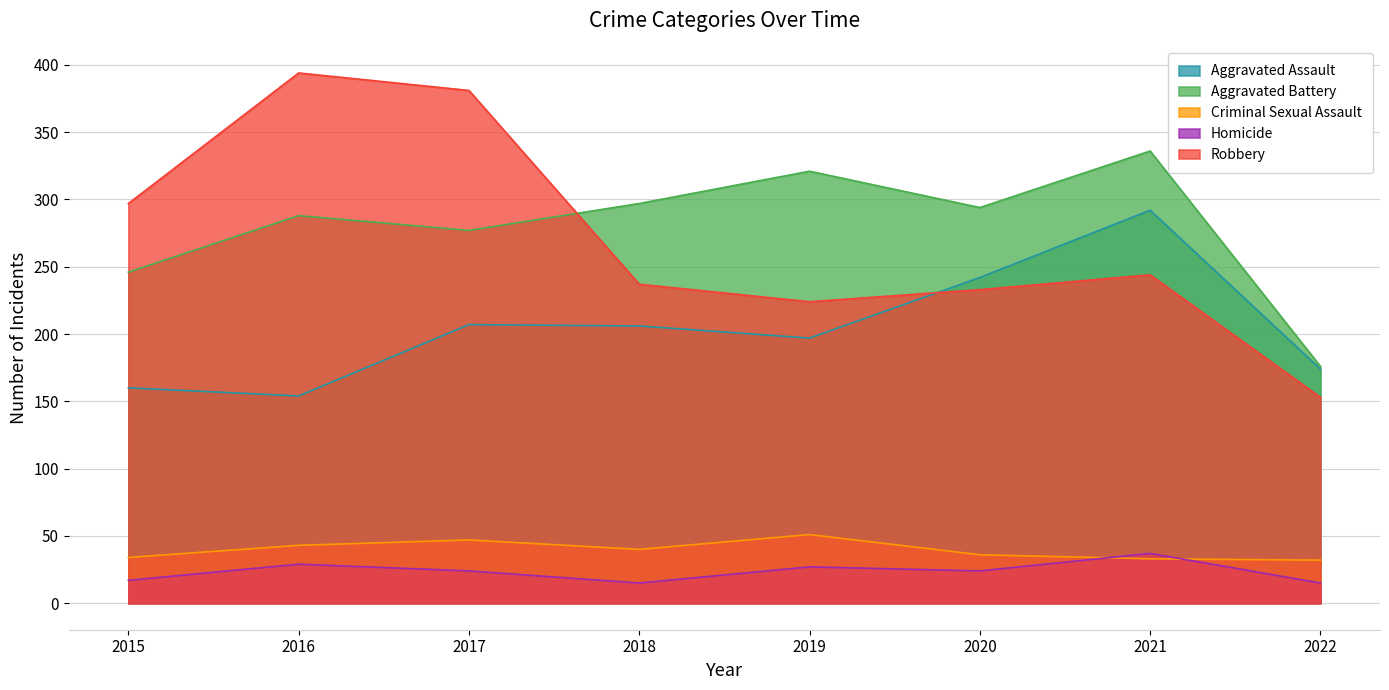

True or false: Homicide has a value of 24 at 2020.

True